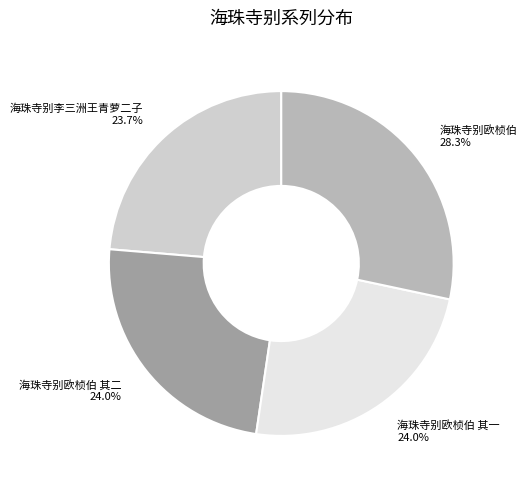

Approximately how many times larger is the value at 海珠寺别欧桢伯 compared to 海珠寺别李三洲王青萝二子?

1.2